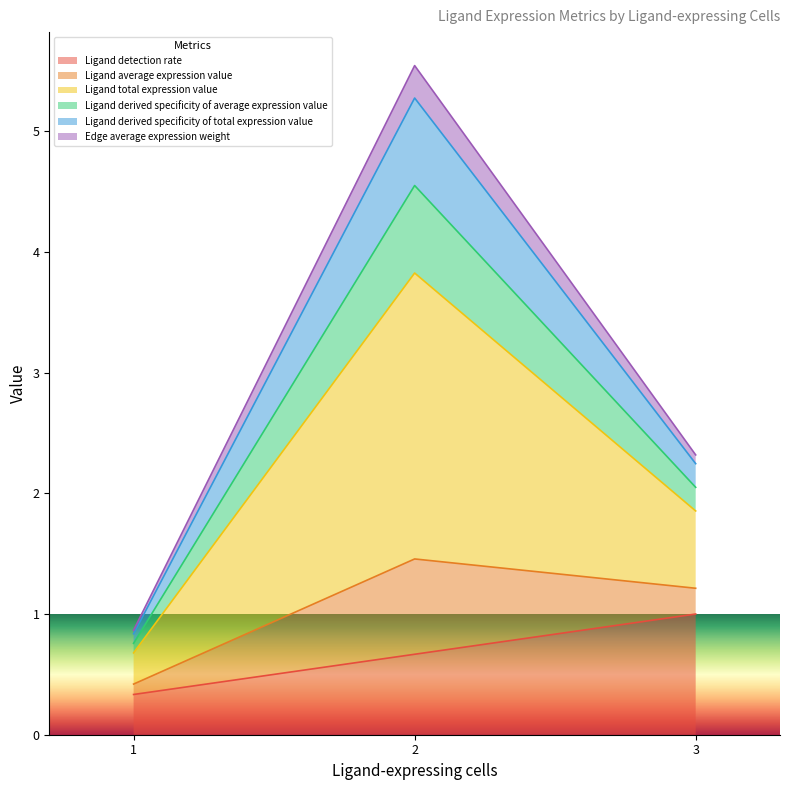

Does the chart display data point markers on the line(s)?

No